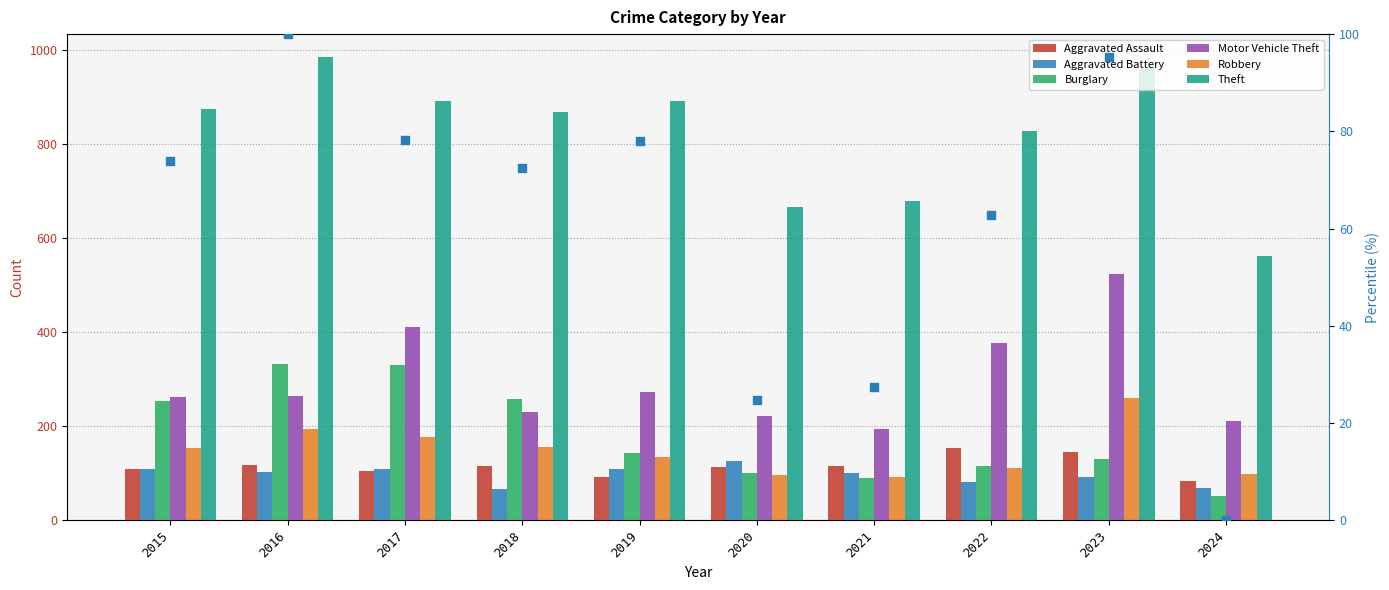

Which series has the largest total across all categories?

Theft